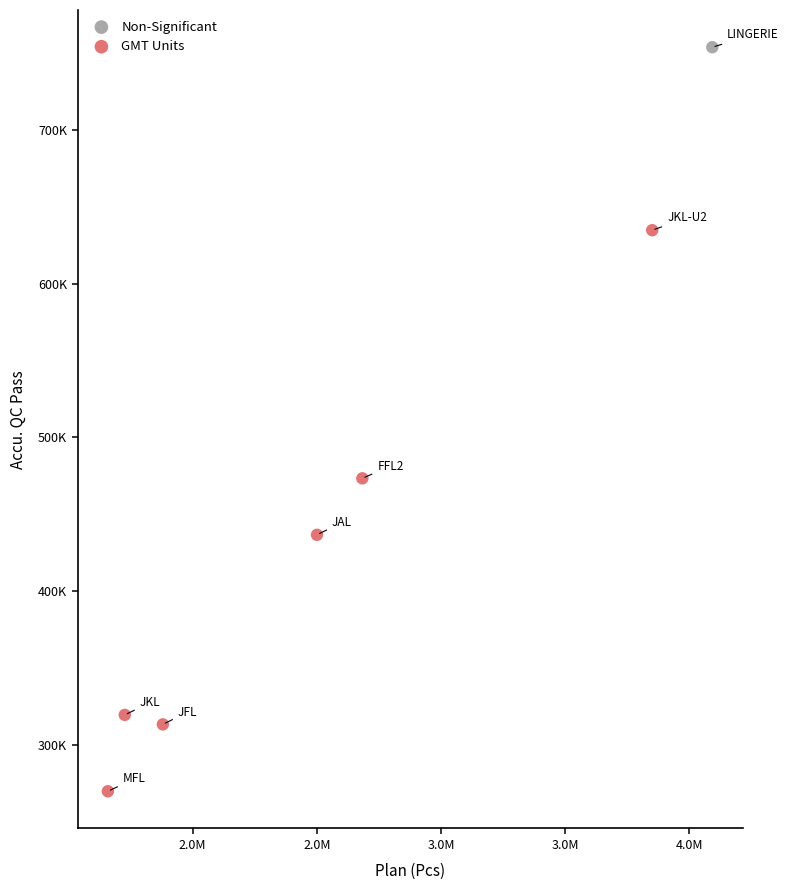

What are all the series names shown in the legend?

Non-Significant, GMT Units